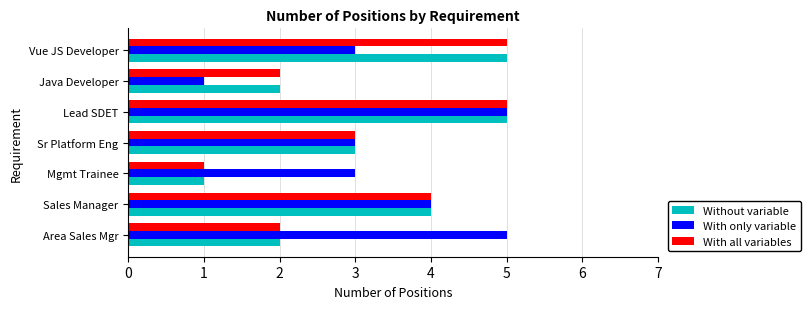

What is the average value of the With all variables series?

3